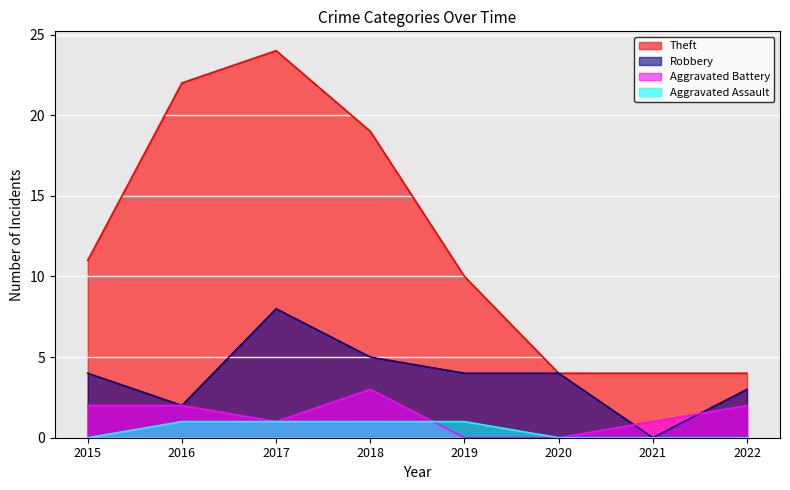

What are all the series names shown in the legend?

Theft, Robbery, Aggravated Battery, Aggravated Assault